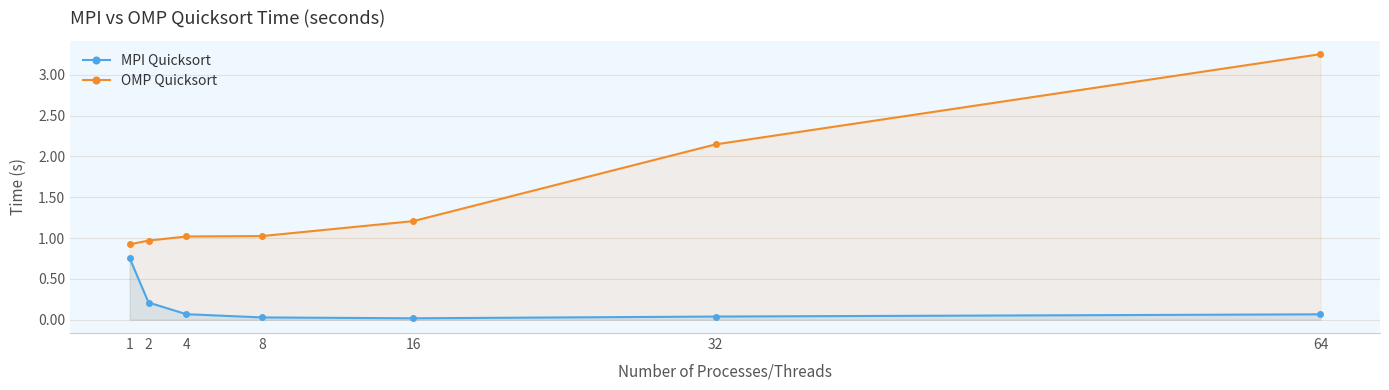

Reading left to right, list all the values displayed in this chart.

MPI Quicksort: 1=0.8	2=0.2	4=0.1	8=0.0	16=0.0	32=0.0	64=0.1
OMP Quicksort: 1=0.9	2=1.0	4=1.0	8=1.0	16=1.2	32=2.1	64=3.3